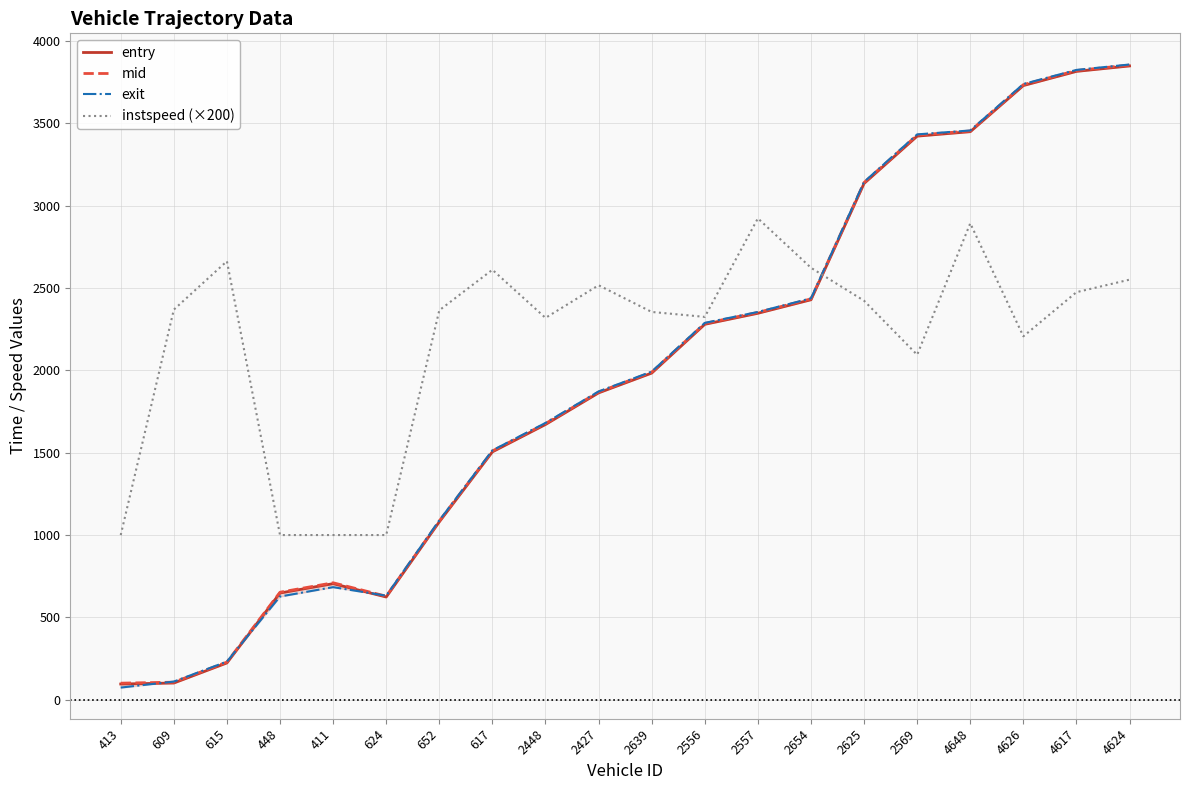

Reading left to right, list all the values displayed in this chart.

entry: 413=96.0	609=102.0	615=224.0	448=648.3	411=705.0	624=624.0	652=1080.2	617=1505.0	2448=1671.0	2427=1863.0	2639=1983.0	2556=2279.0	2557=2346.0	2654=2428.0	2625=3134.0	2569=3421.0	4648=3448.0	4626=3728.0	4617=3814.0	4624=3847.0
mid: 413=101.1	609=107.1	615=229.0	448=653.1	411=710.4	624=629.0	652=1085.3	617=1510.4	2448=1676.5	2427=1868.1	2639=1988.3	2556=2284.1	2557=2351.0	2654=2433.2	2625=3139.5	2569=3427.2	4648=3452.4	4626=3733.4	4617=3819.4	4624=3852.2
exit: 413=74.3	609=110.7	615=232.2	448=627.0	411=683.8	624=632.0	652=1088.9	617=1513.9	2448=1680.5	2427=1871.5	2639=1991.8	2556=2287.7	2557=2353.9	2654=2436.6	2625=3143.1	2569=3431.6	4648=3455.4	4626=3737.3	4617=3822.8	4624=3855.8
instspeed (×200): 413=1000.0	609=2368.0	615=2662.0	448=1000.0	411=1000.0	624=1000.0	652=2364.0	617=2610.0	2448=2318.0	2427=2516.0	2639=2354.0	2556=2324.0	2557=2922.0	2654=2622.0	2625=2422.0	2569=2094.0	4648=2892.0	4626=2206.0	4617=2474.0	4624=2550.0